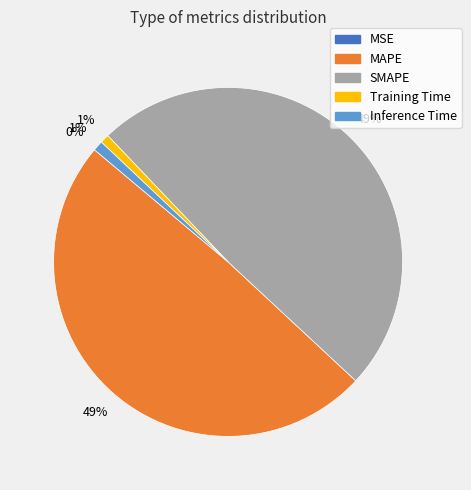

Between SMAPE and Training Time, which is larger?

SMAPE